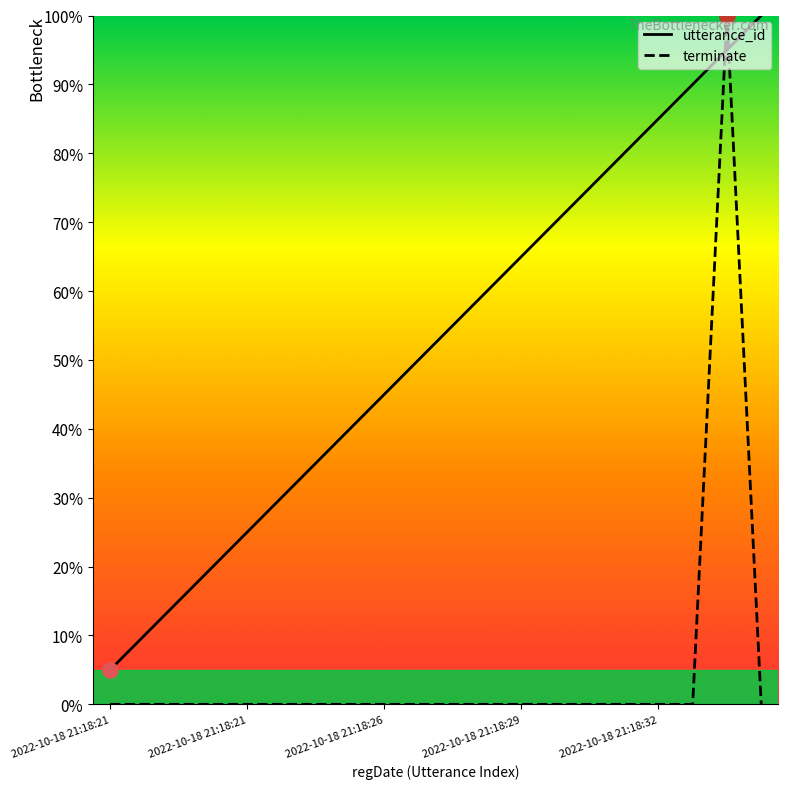

What are all the series names shown in the legend?

utterance_id, terminate